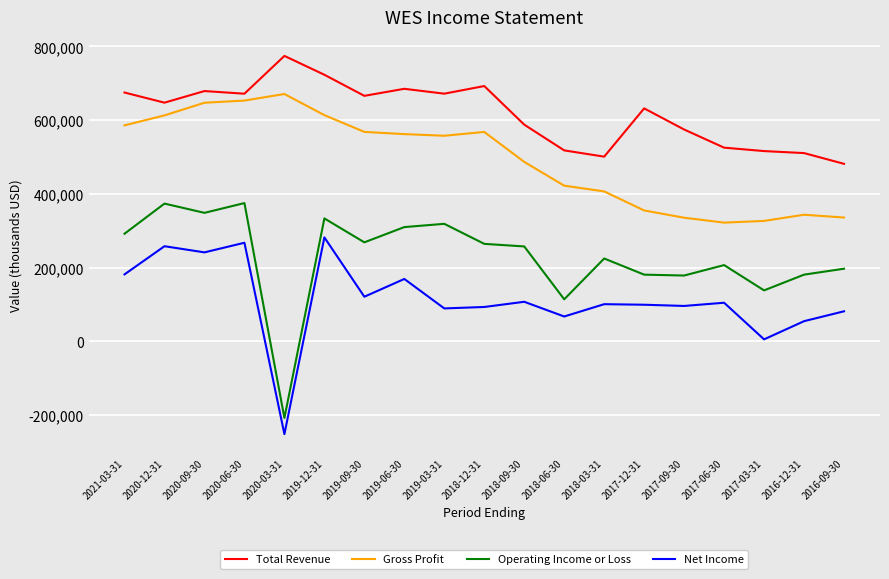

What are all the series names shown in the legend?

Total Revenue, Gross Profit, Operating Income or Loss, Net Income